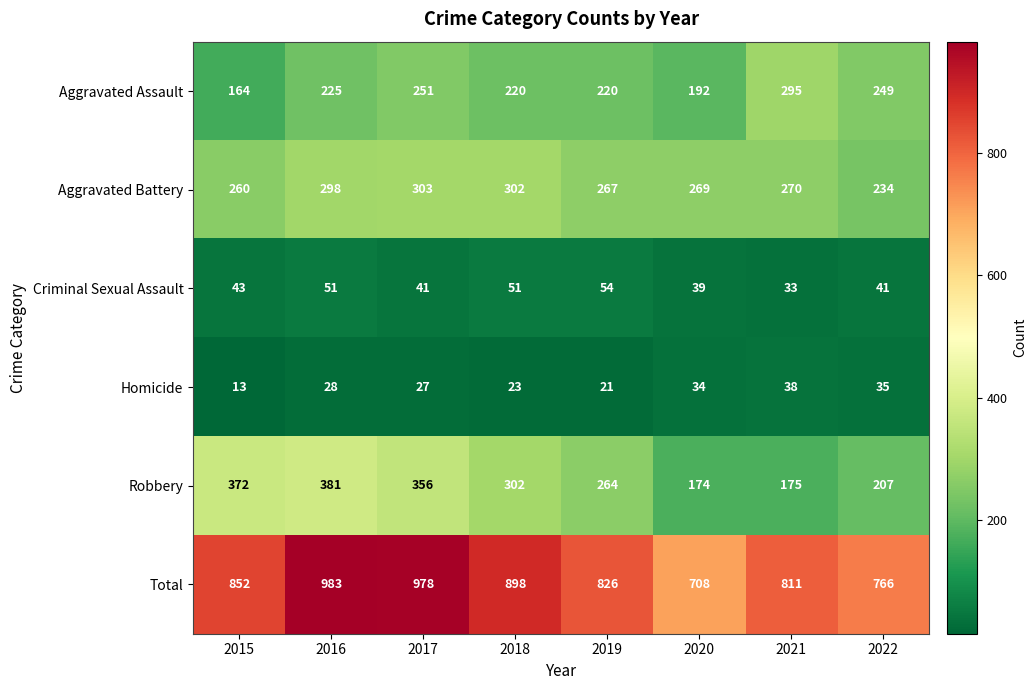

At how many categories does at least one series exceed 625?

8